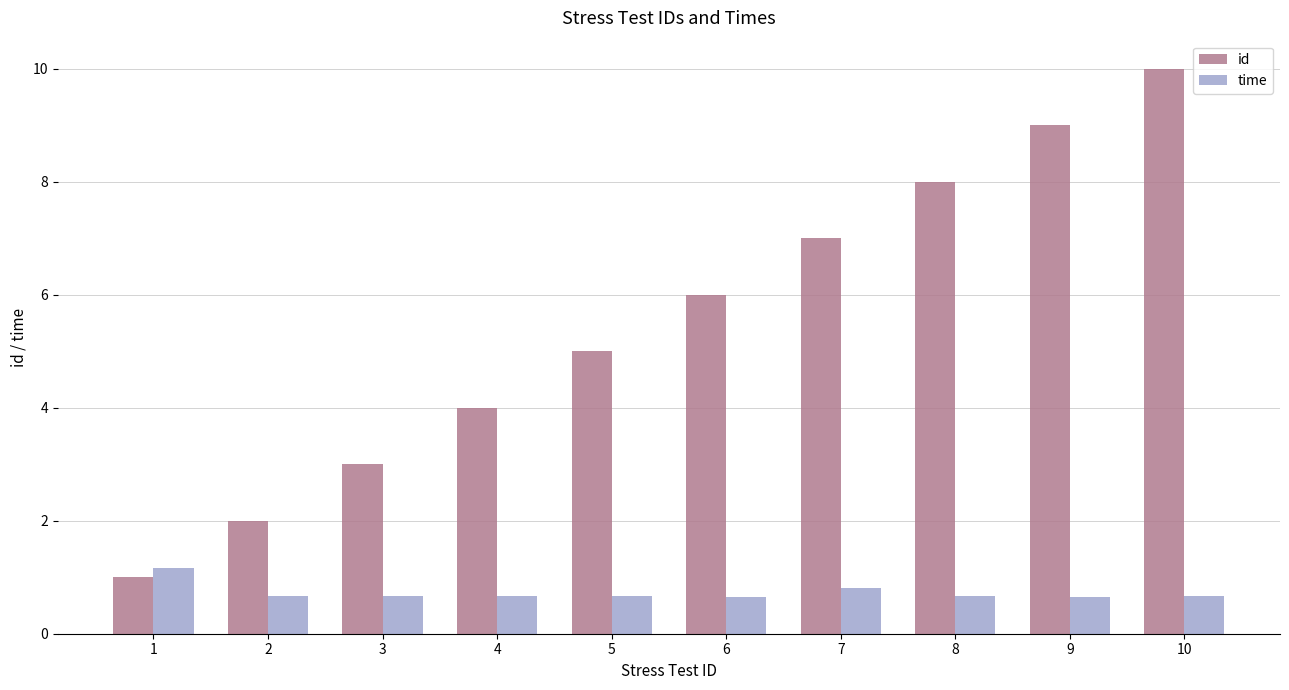

What are all the series names shown in the legend?

id, time